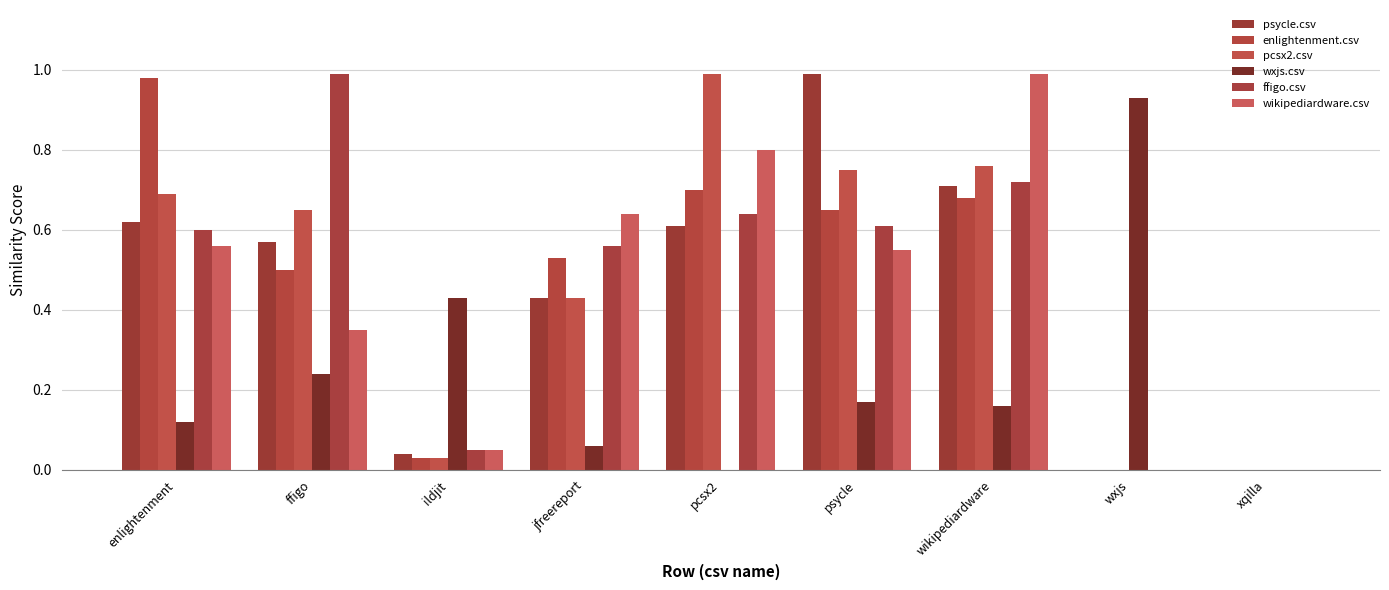

At how many categories does at least one series exceed 0?

8